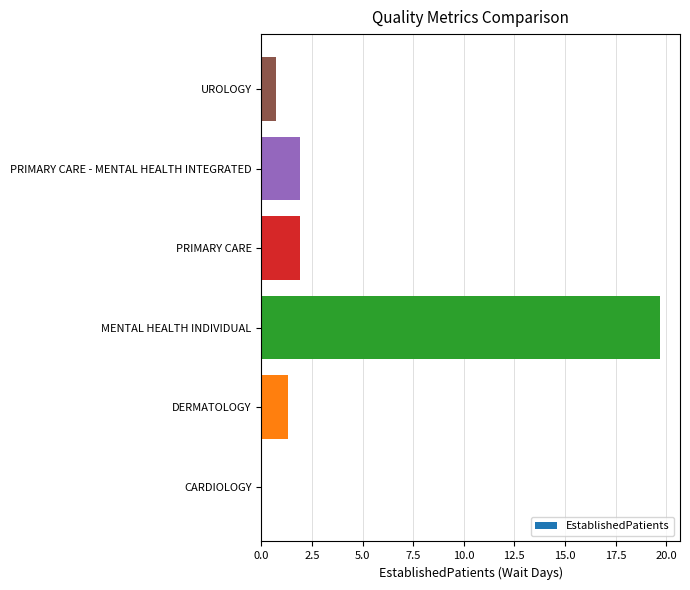

What value does the data have at PRIMARY CARE?

1.9